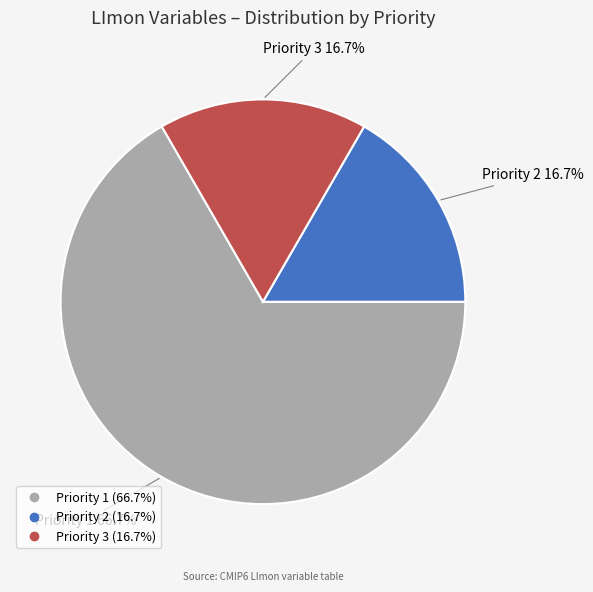

Is there a majority slice in this chart?

Yes